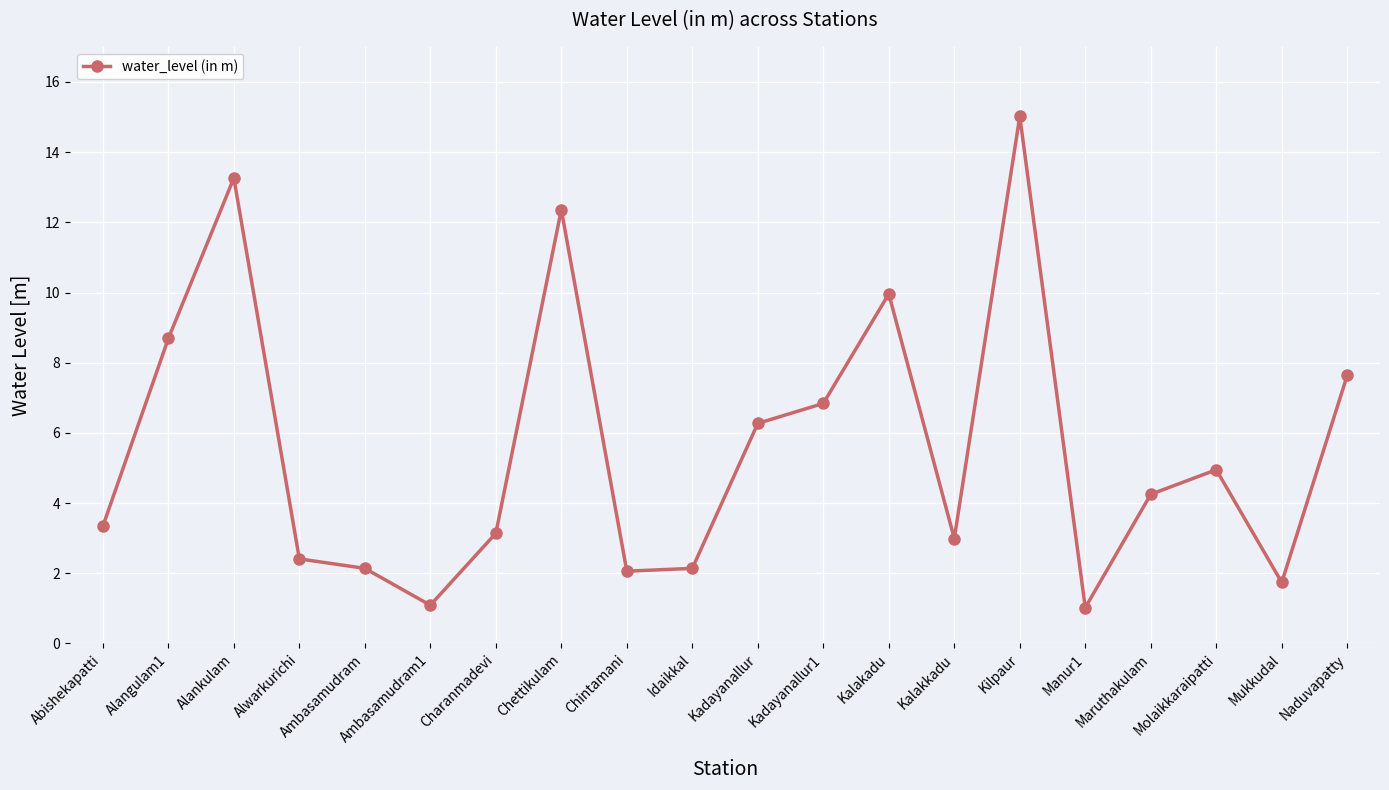

What is the change in value from Charanmadevi to Chettikulam?

+9.2